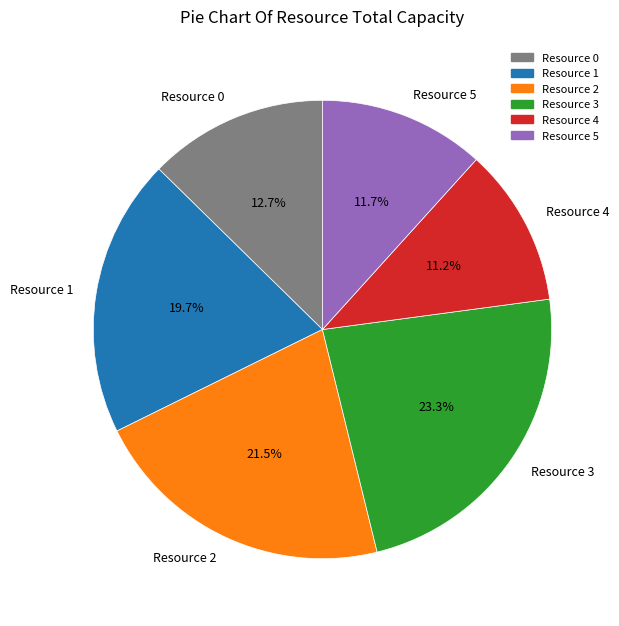

How many segments does this pie chart have?

6